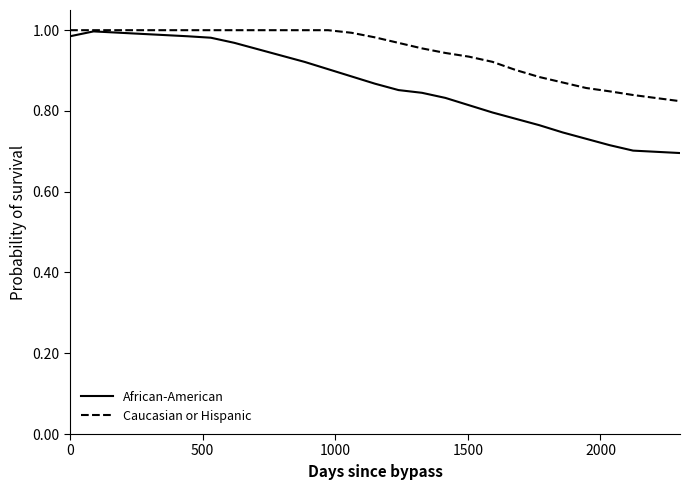

Rank the series by their average value, from lowest to highest.

African-American, Caucasian or Hispanic